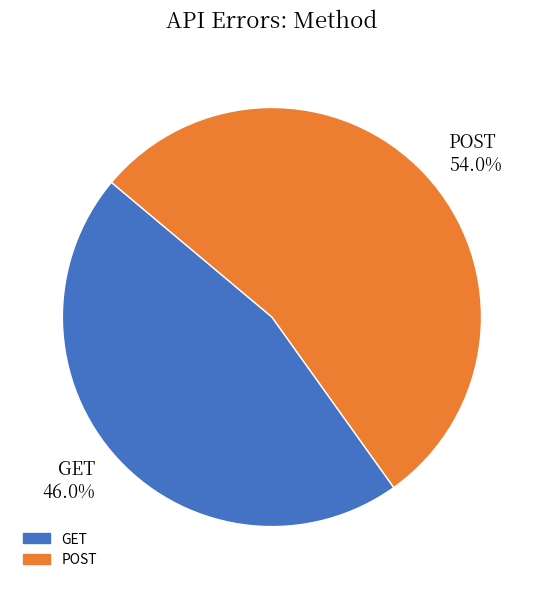

Which slice is the smallest?

GET